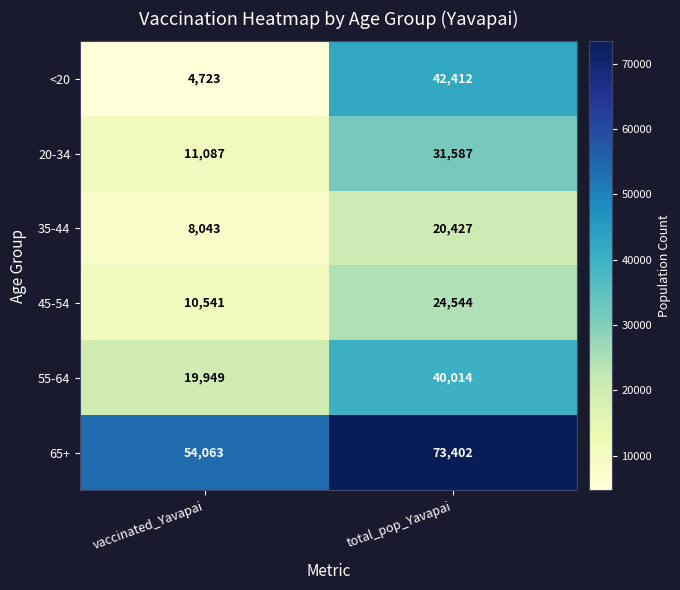

Which series has the largest total across all categories?

65+